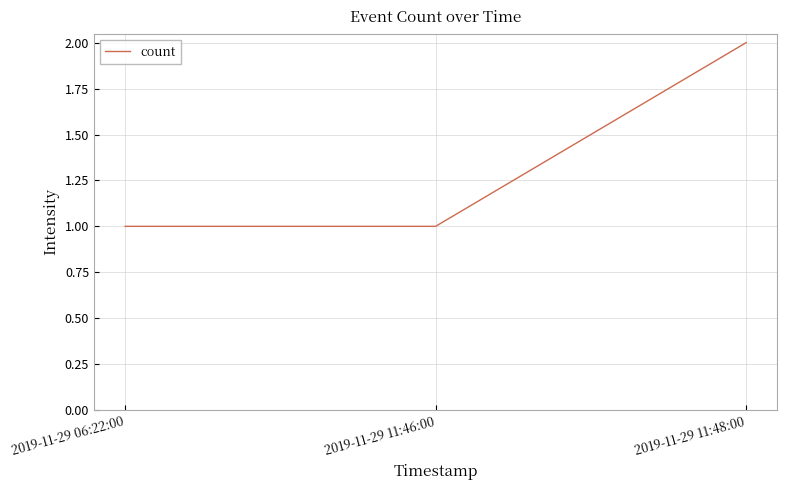

Count the number of data series in this chart.

1